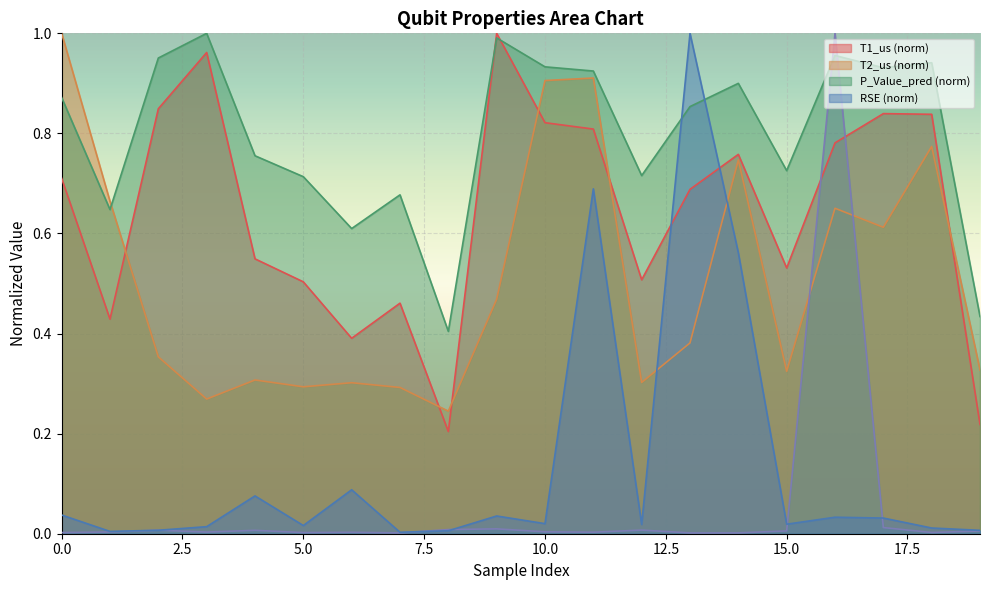

How many times do T1_us_norm and T2_us_norm cross each other?

6